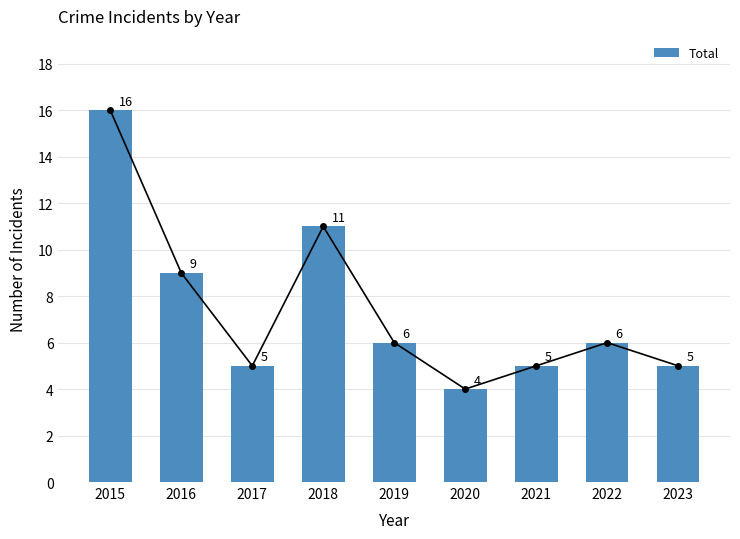

True or false: the data shows 24 at 2015.

False